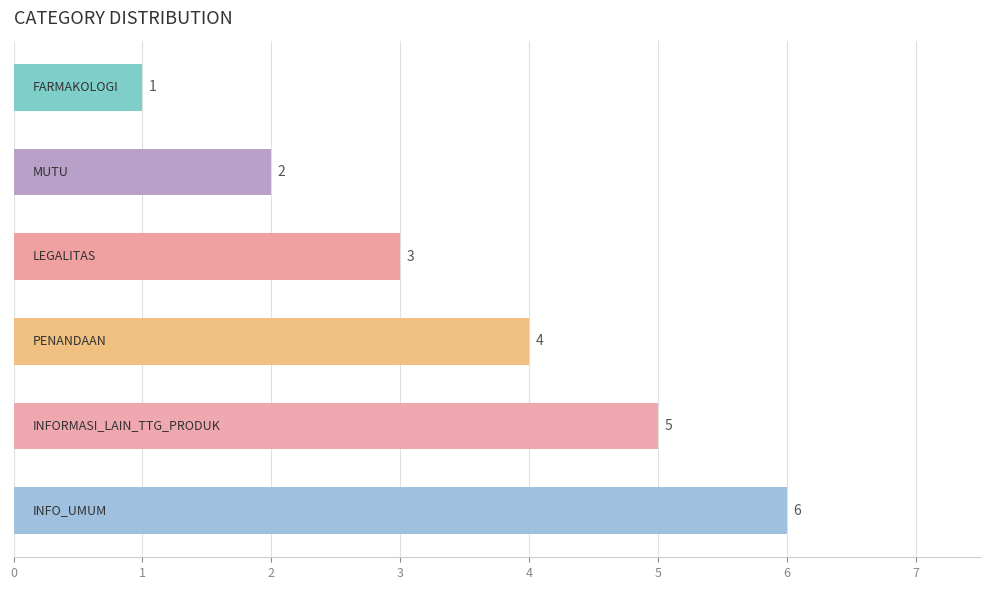

Count the values in the range 2 to 5.

4